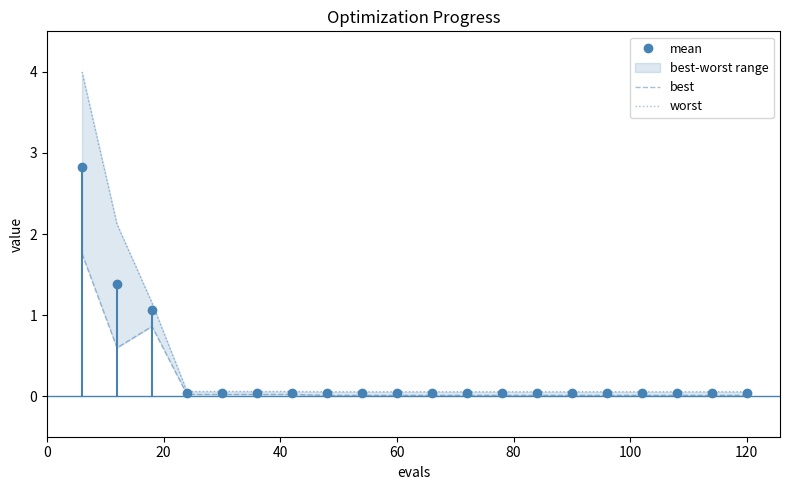

What is the value of the worst point at the 10th from the left?

0.1